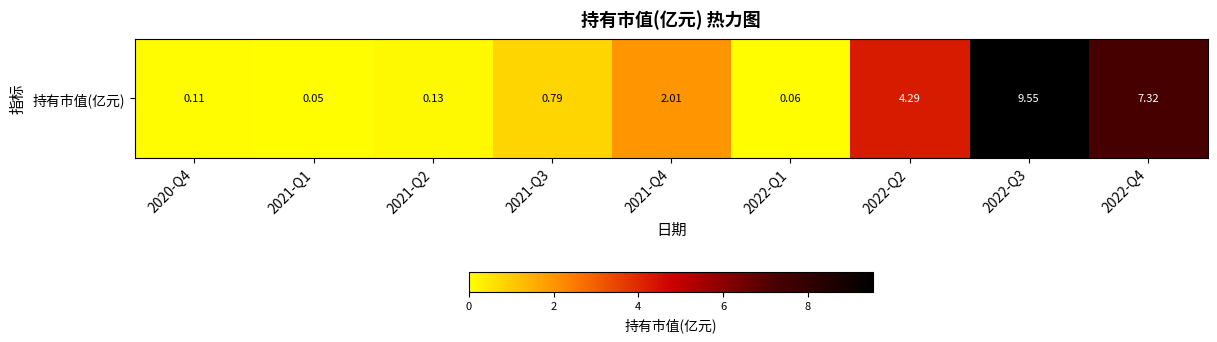

What is the difference between the second highest and second lowest values?

7.3